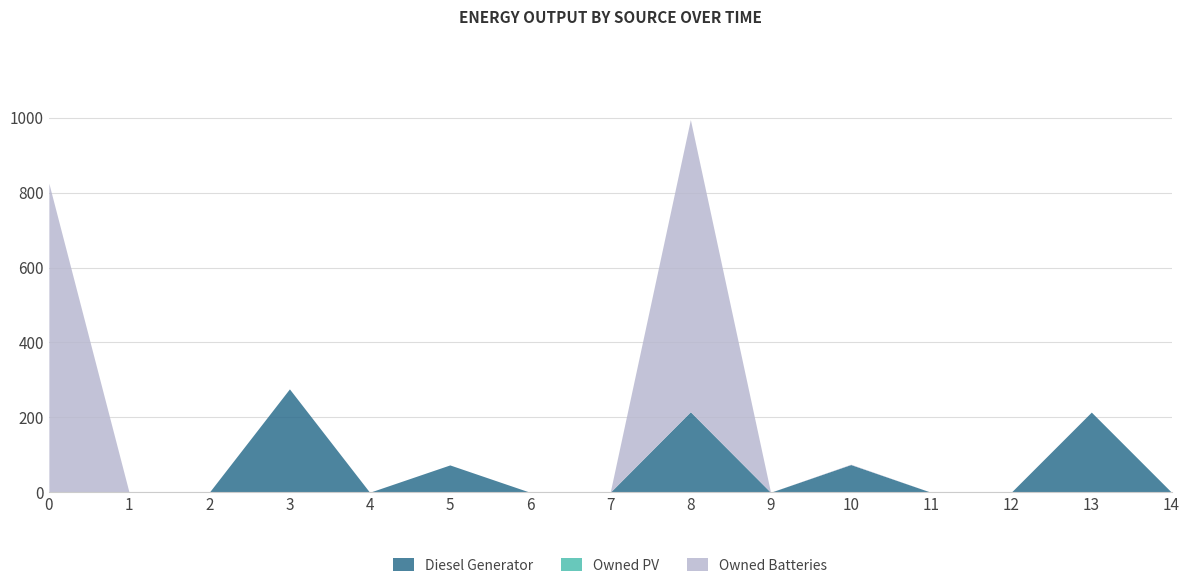

List the series in order of their peak value, lowest first.

Owned PV, Diesel Generator, Owned Batteries